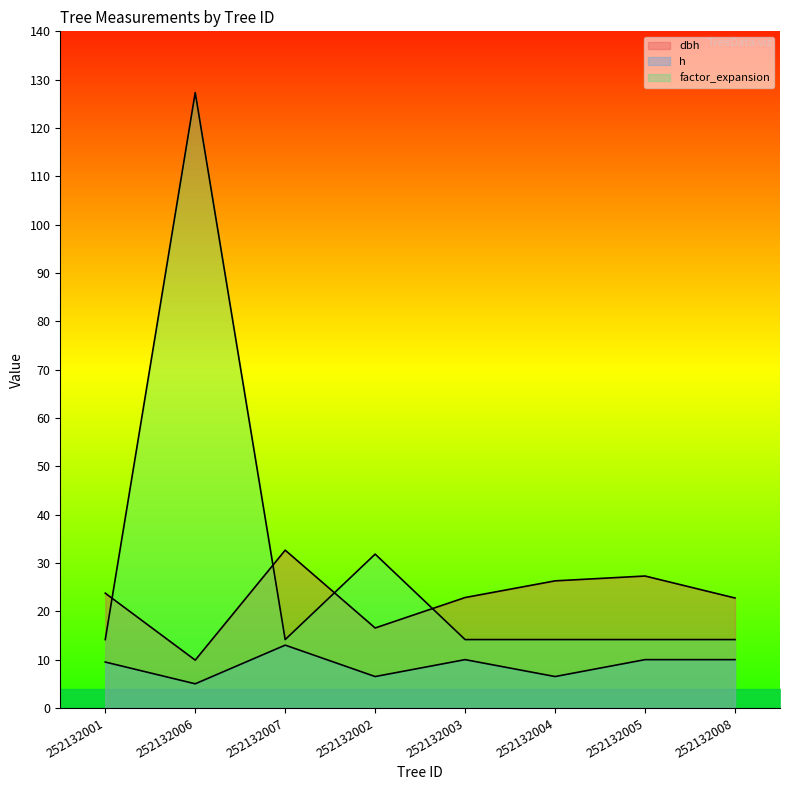

Where is the first local maximum for factor_expansion?

252132006